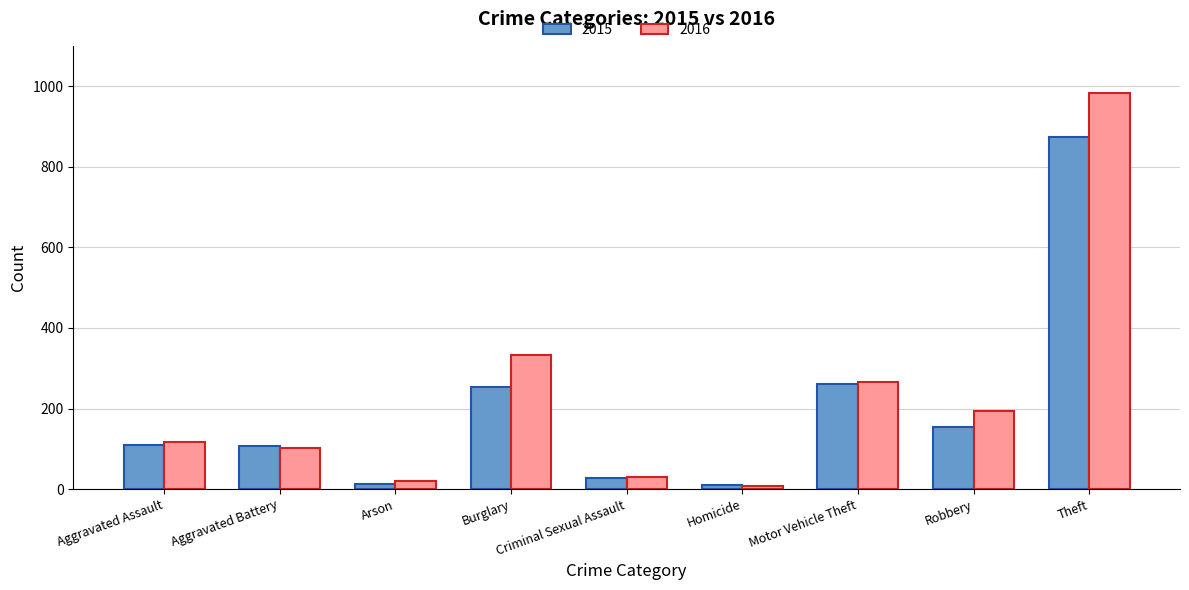

What is the spread (max minus min) of values at Aggravated Battery?

6